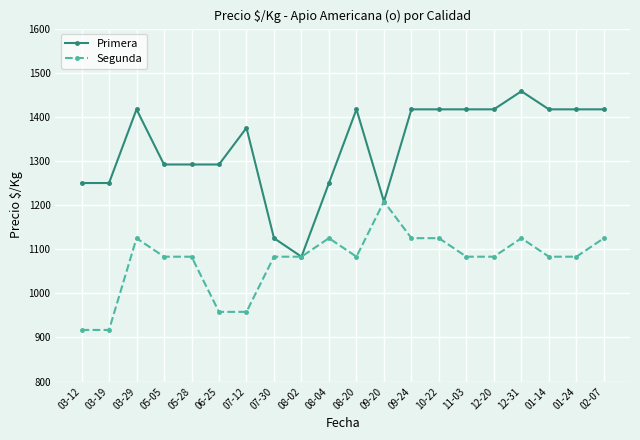

What is the label of the 2nd point from the right?

01-24